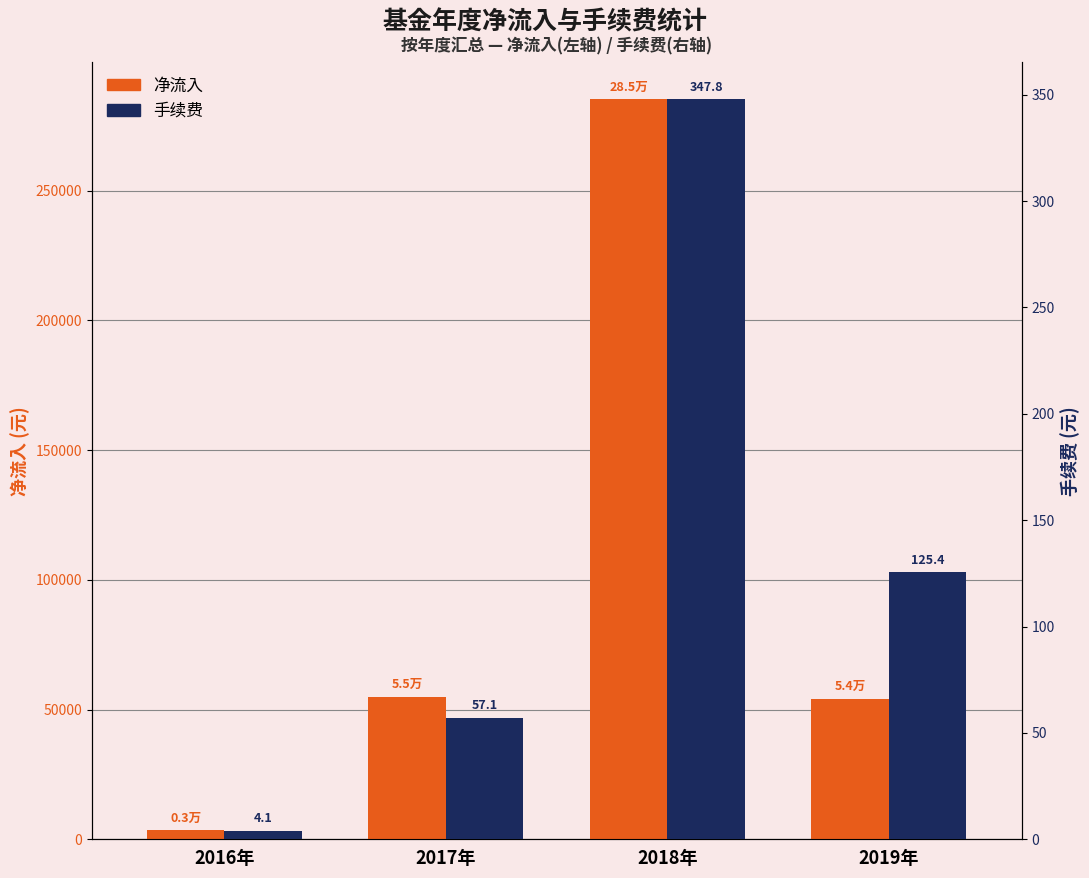

The value of 手续费 at 2019年 is 163.2. True or false?

False